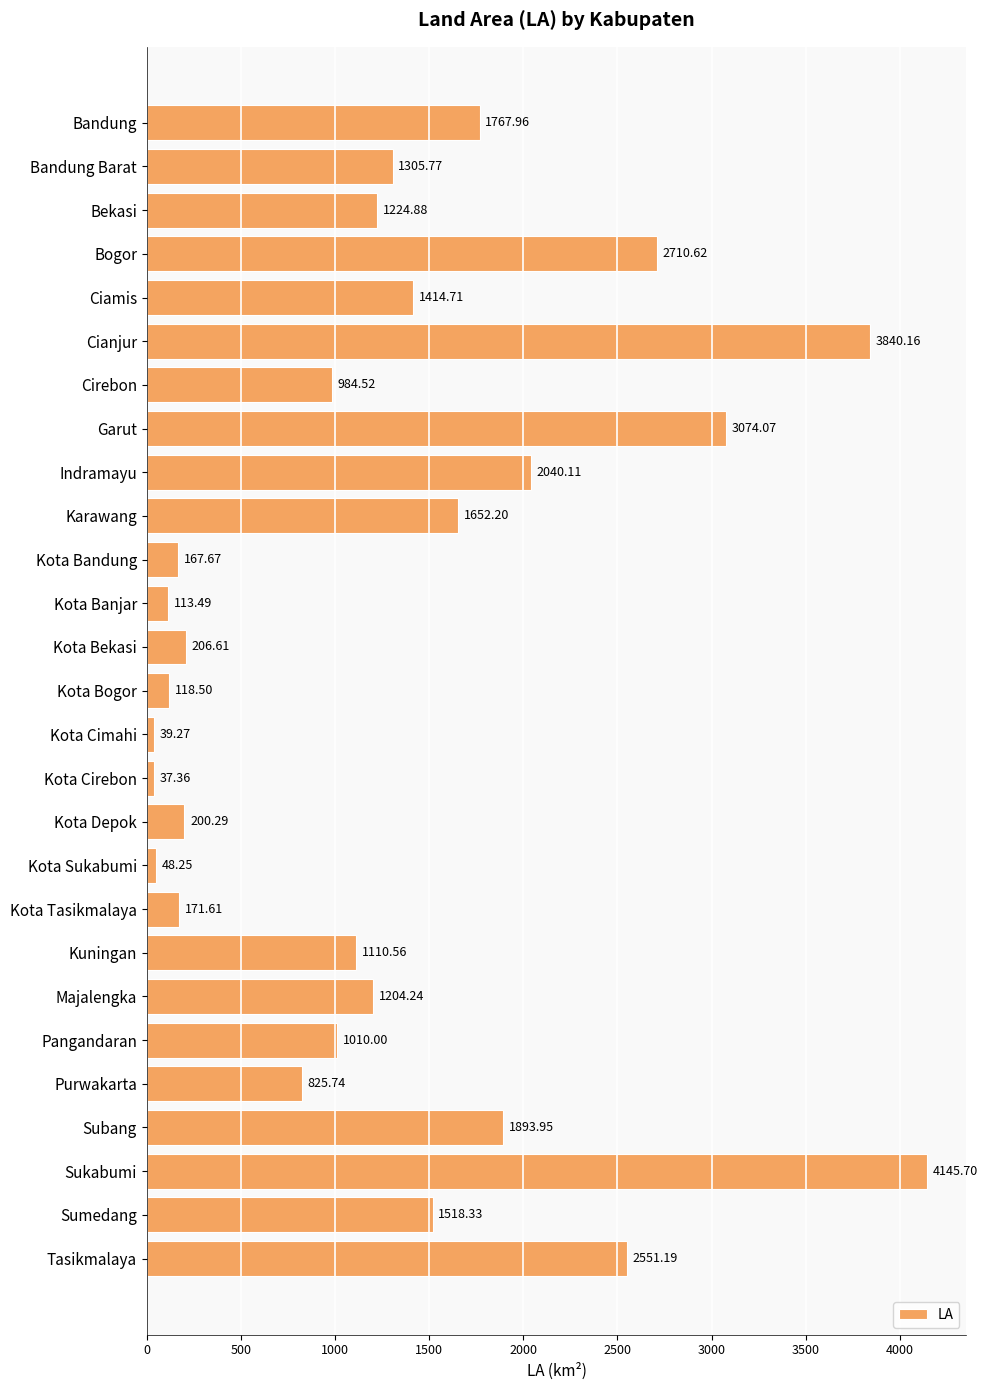

How many series are shown in this chart?

1